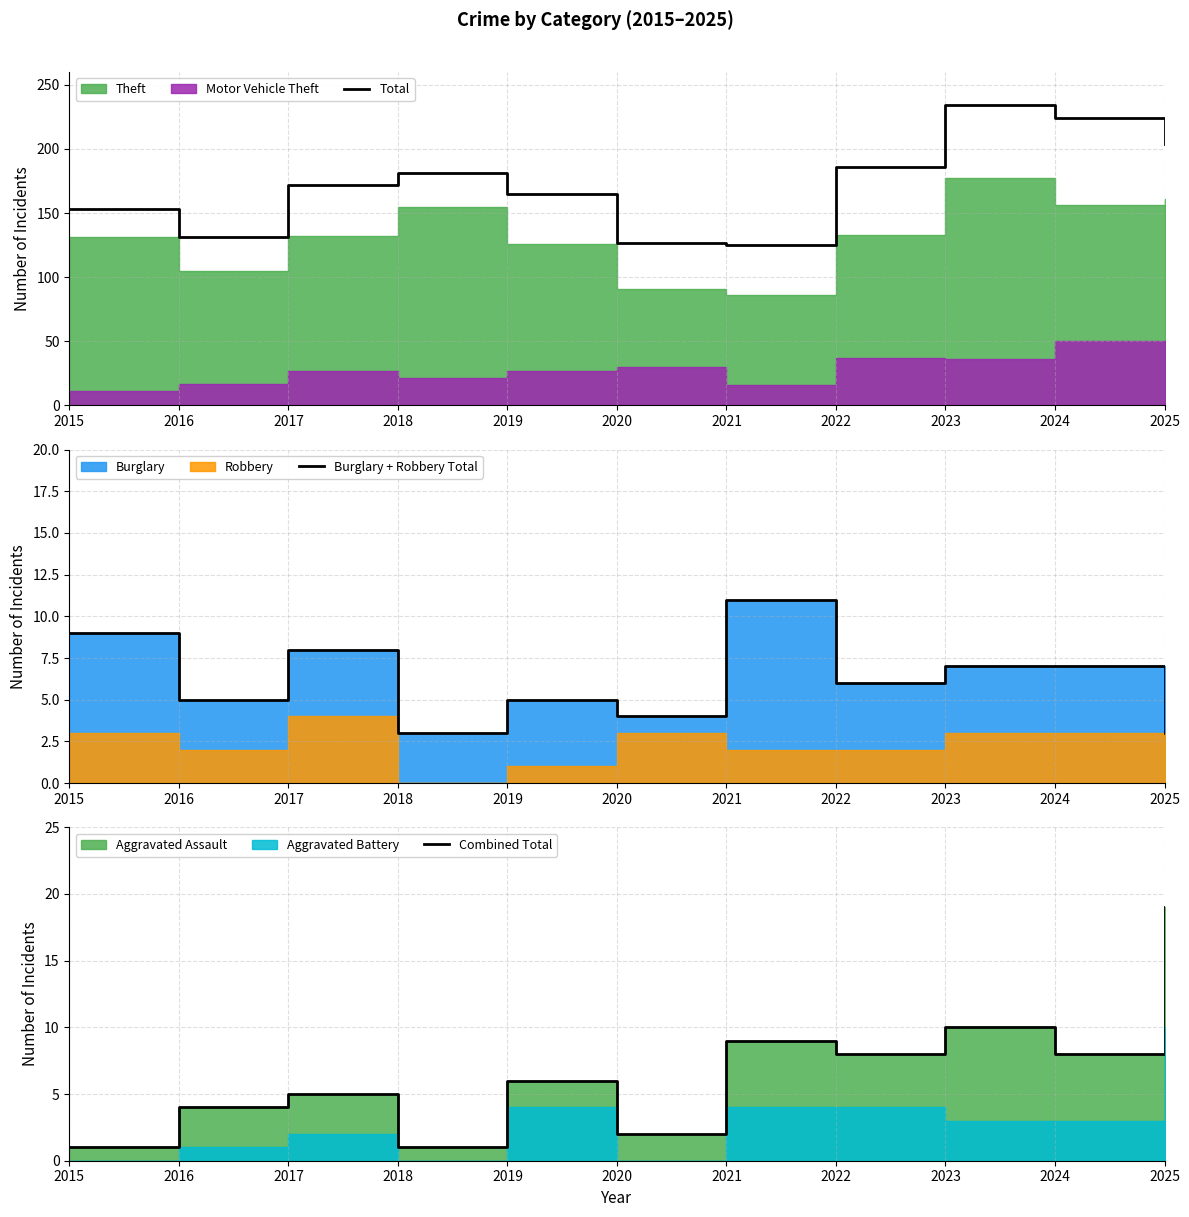

Rank the series at 2016 from highest to lowest value.

Total, Burglary + Robbery Total, Combined Total